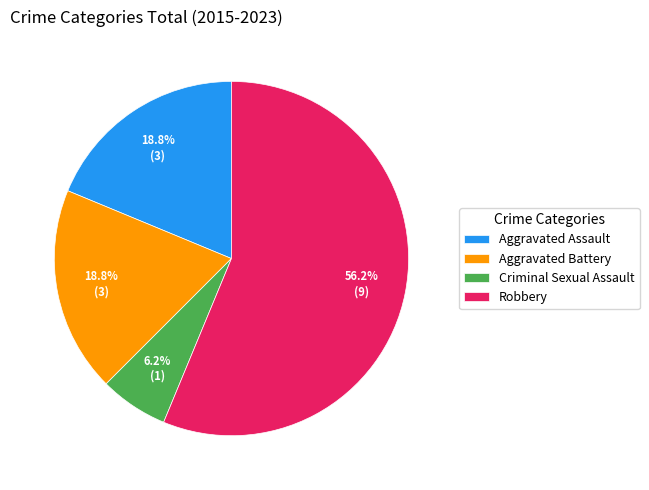

What is the ratio of the value at Aggravated Assault to the value at Criminal Sexual Assault?

3.0